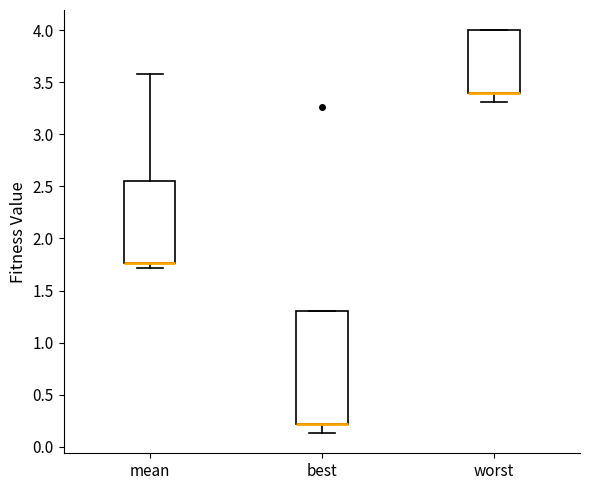

Comparing the boxes themselves (not the whiskers), which one is the tallest?

best